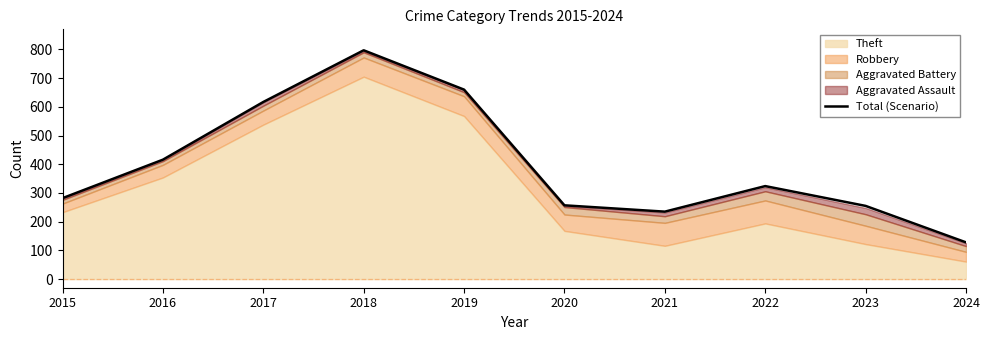

Which has a higher value, 2023 or 2017?

2017